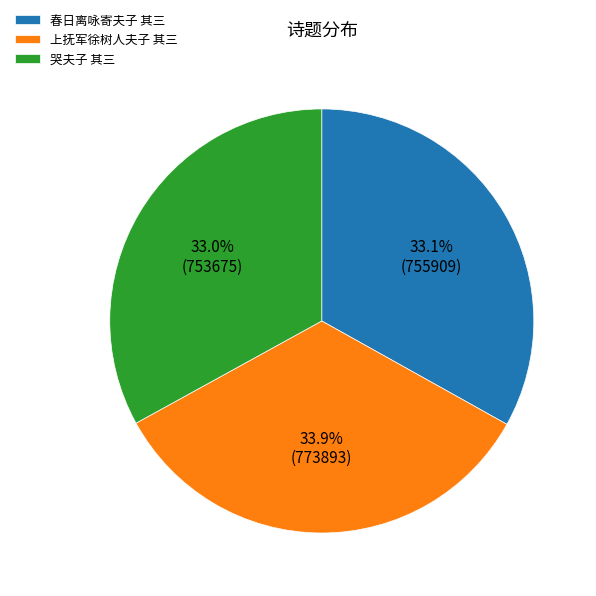

To the nearest percent, what is the combined percentage of 哭夫子 其三 and 春日离咏寄夫子 其三?

66%